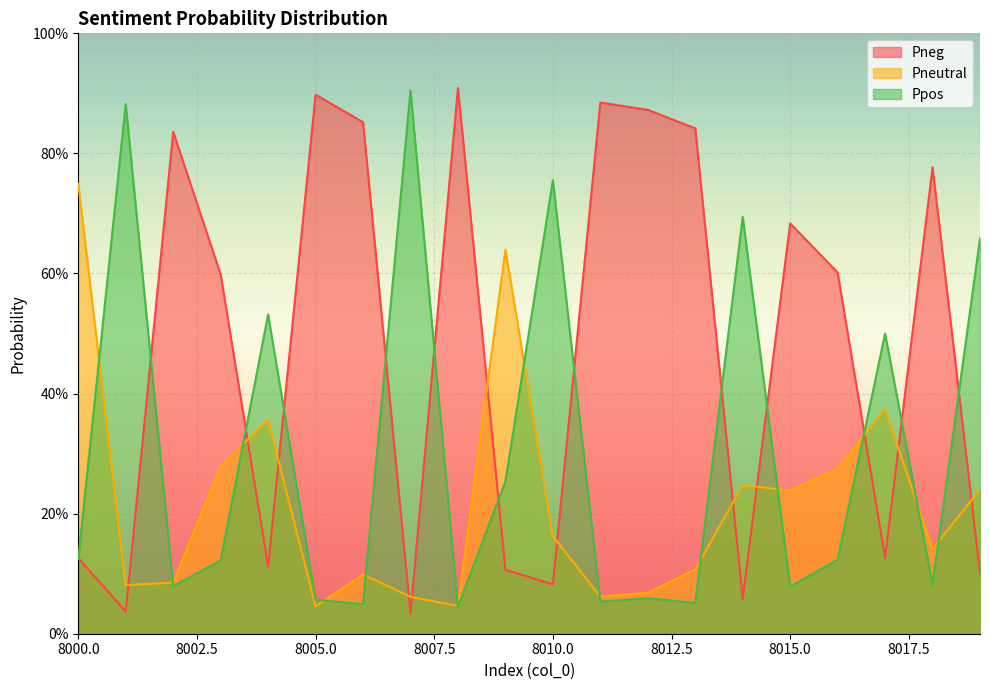

Which series ends up on top after the final intersection of Pneutral and Ppos?

Ppos